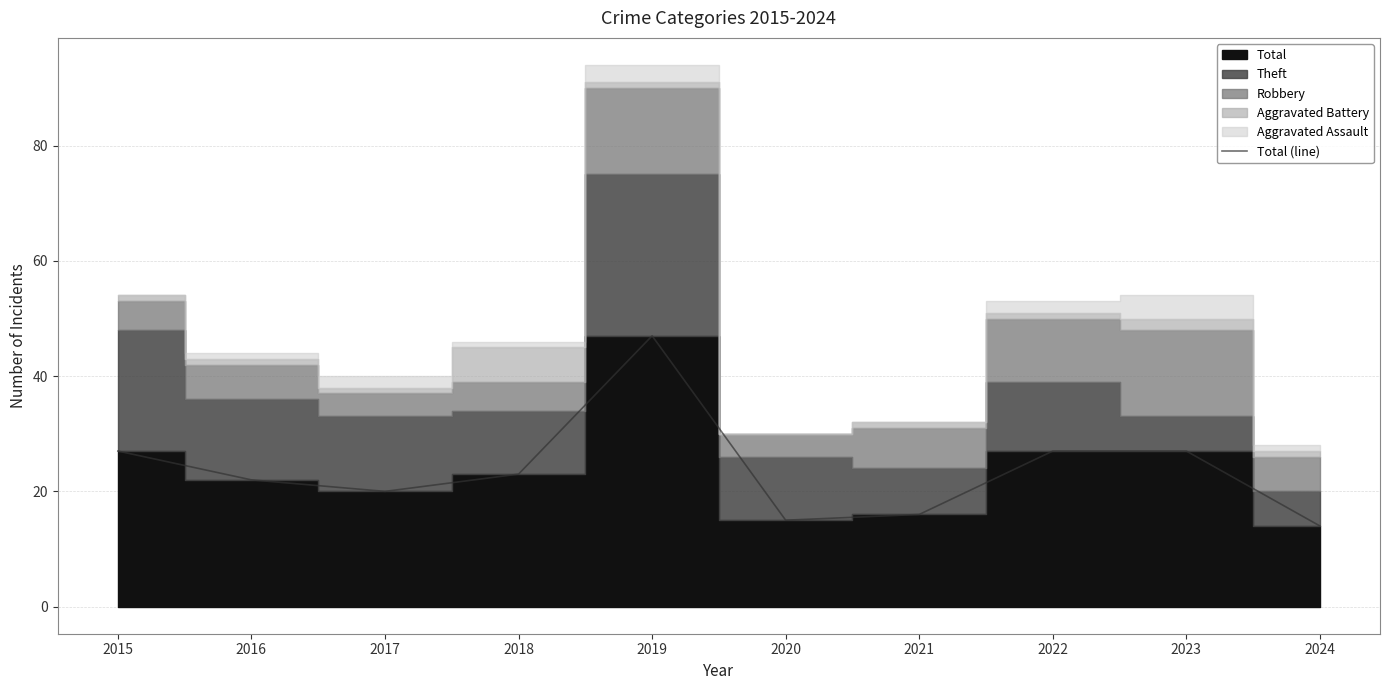

What is the change in value from 2023 to 2024?

-13